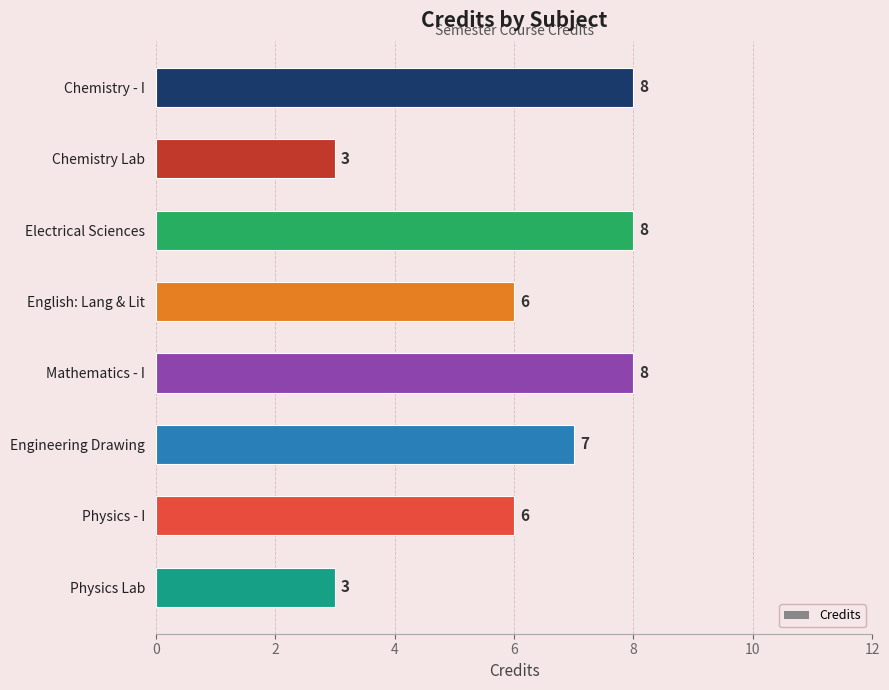

Does the chart contain stacked bars?

No